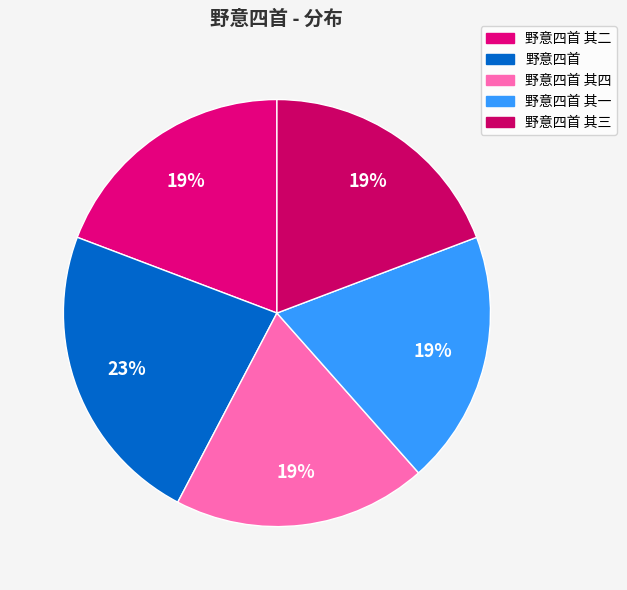

To the nearest percent, what is the difference between the largest and smallest slice percentages?

4%